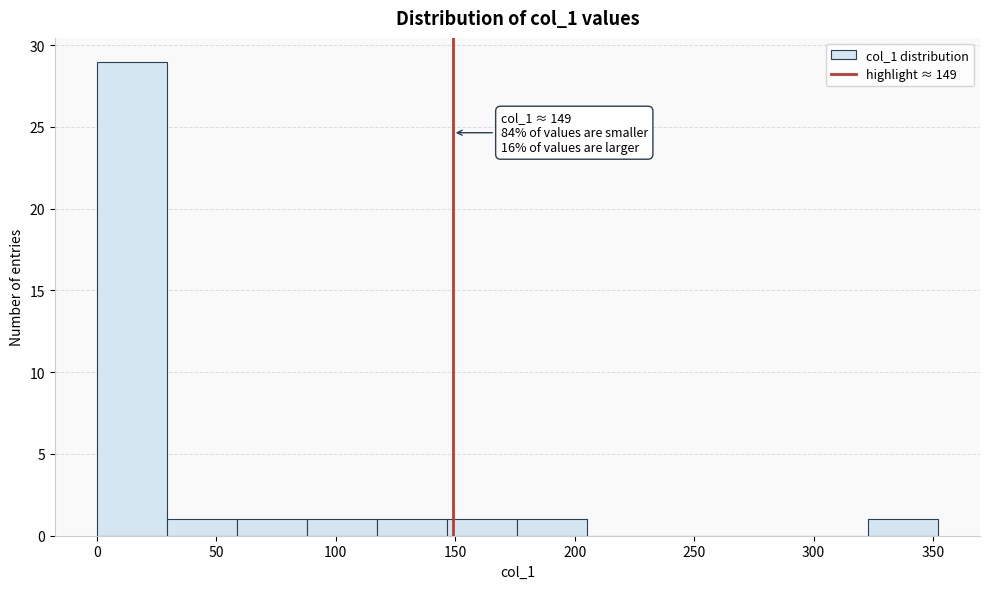

Over which range of the x-axis is the bar tallest?

0 to 30